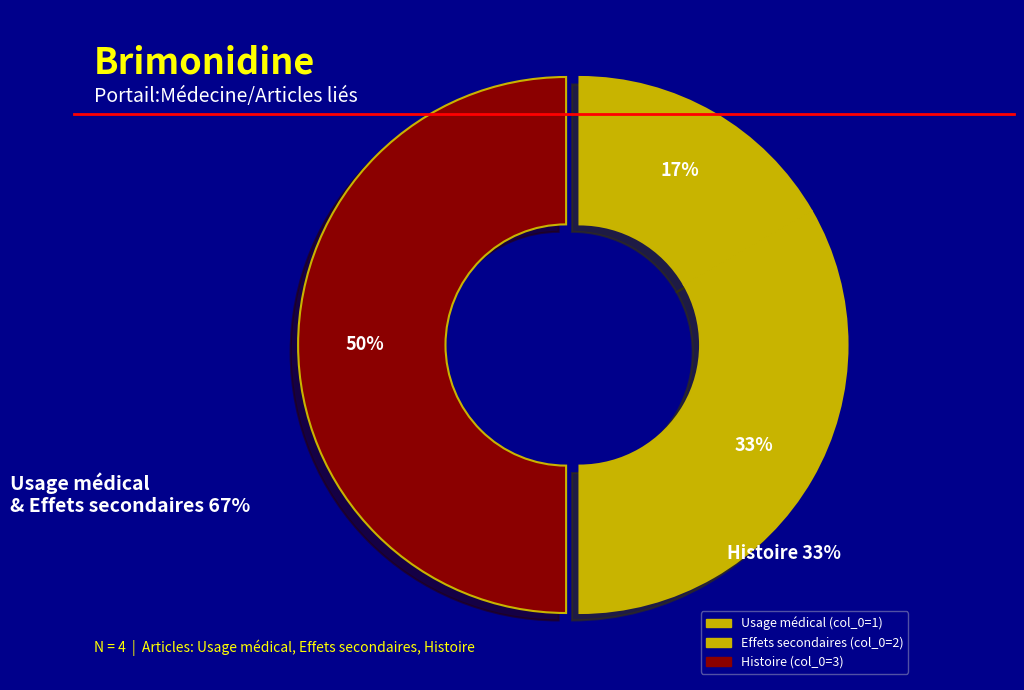

To the nearest percent, what is the difference between the largest and smallest slice percentages?

33%